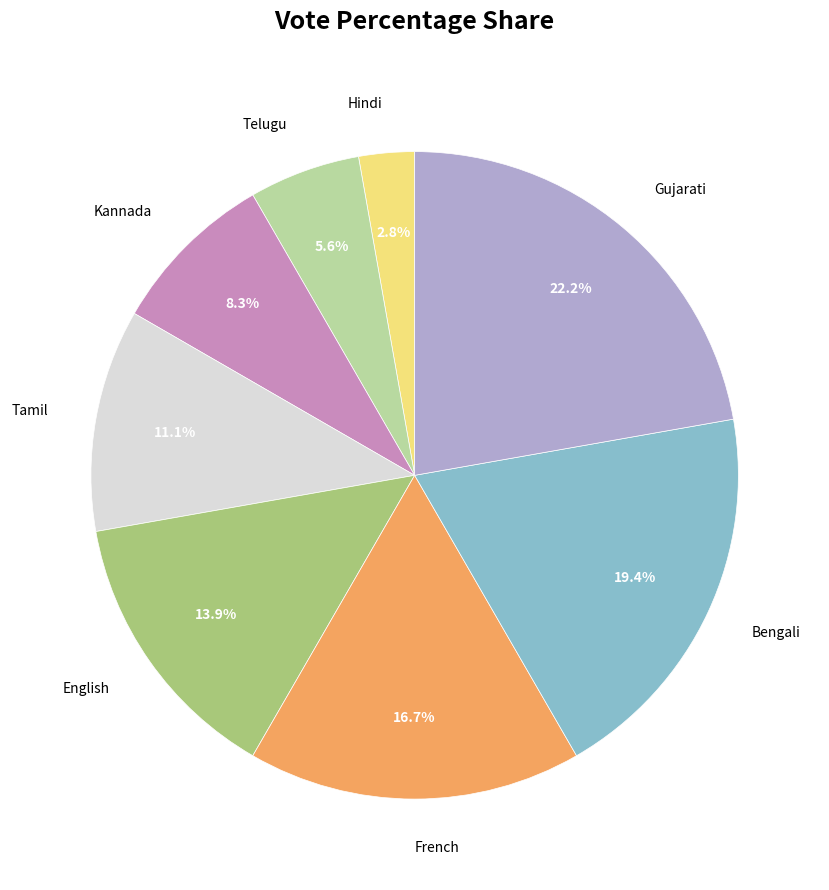

Between Bengali and Kannada, which is larger?

Bengali